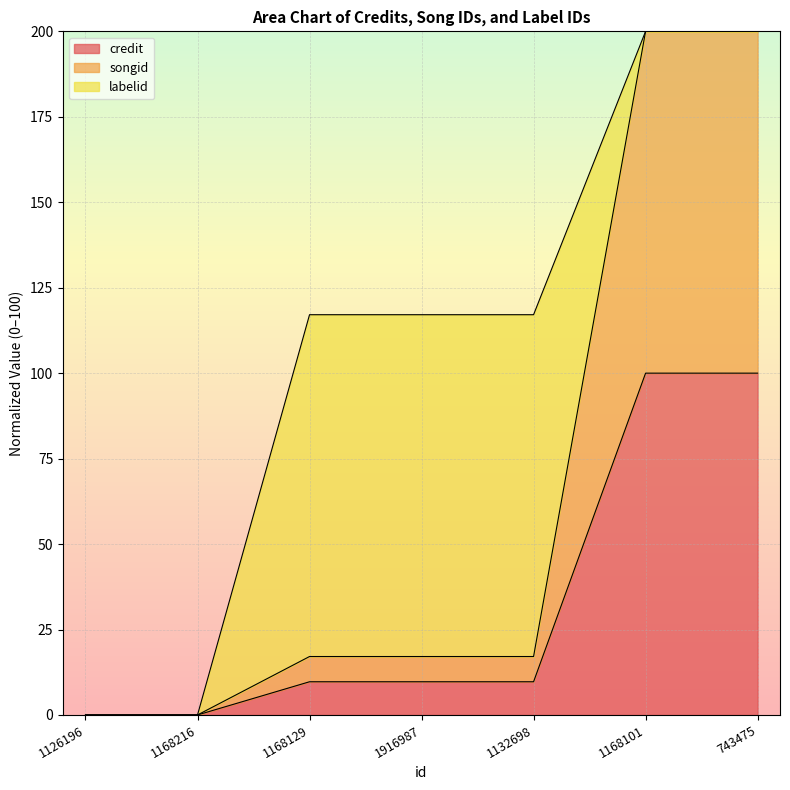

Is it true that credit equals -49.4 at 1168216?

False